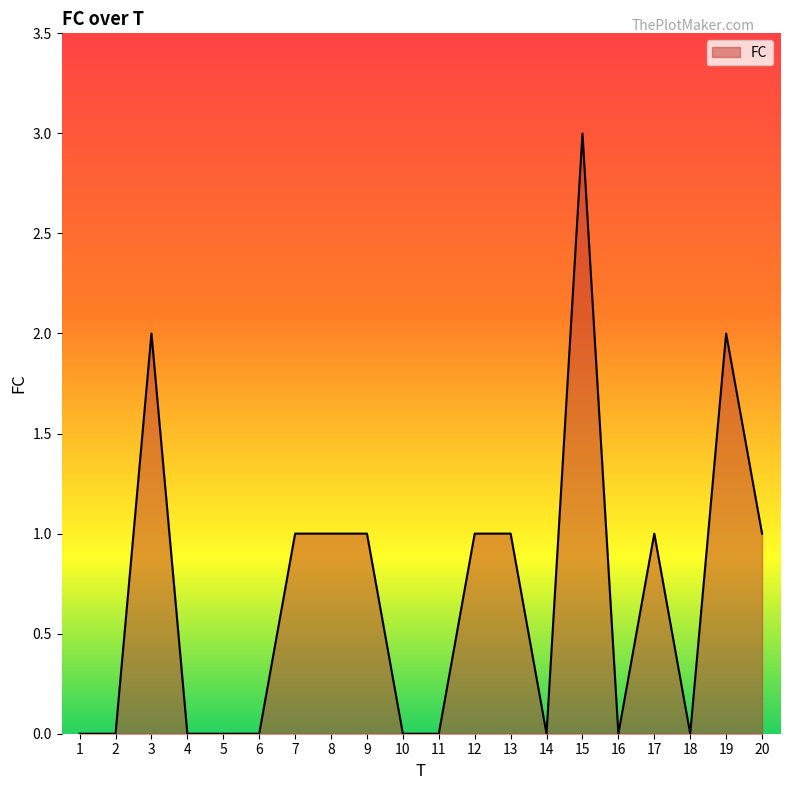

Does the chart have visible grid lines?

No